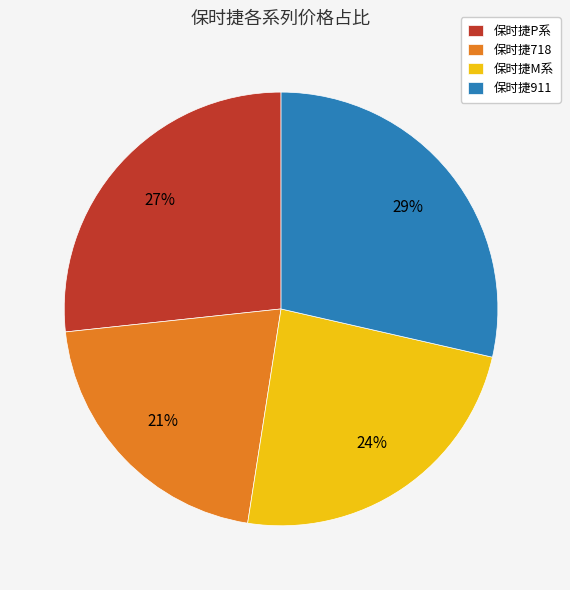

Rank the categories by value from lowest to highest.

保时捷718, 保时捷M系, 保时捷P系, 保时捷911